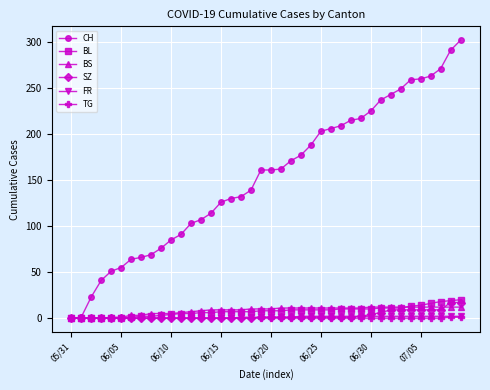

Which series has the largest range (max minus min)?

CH